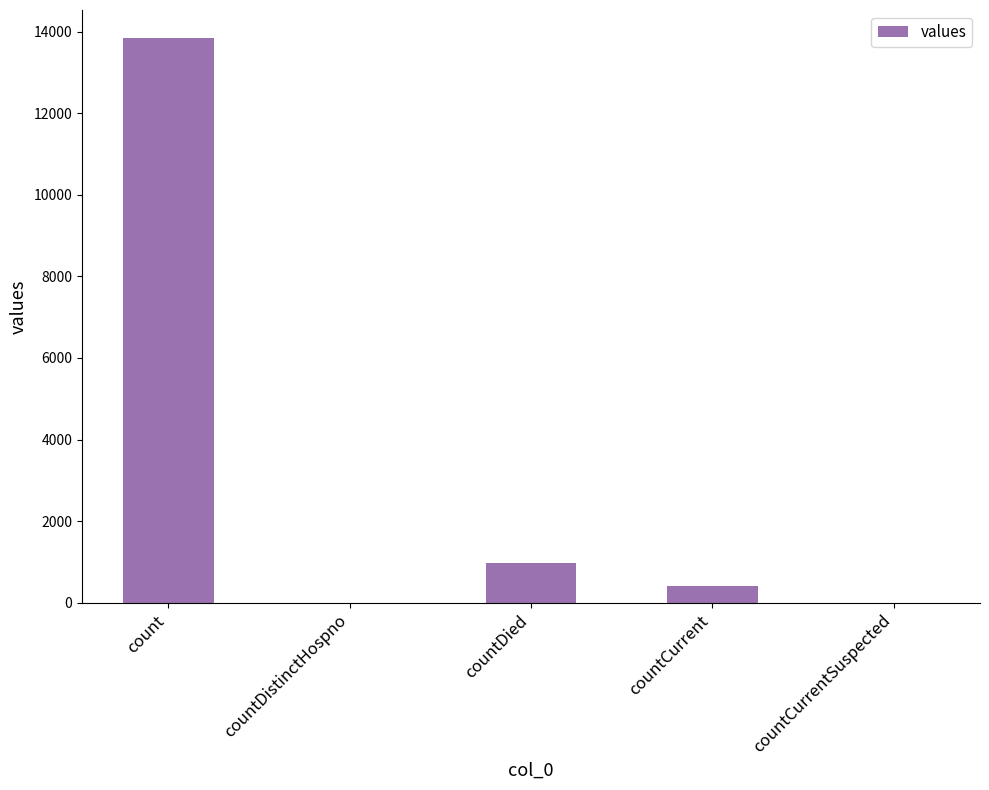

Reading left to right, what are all the values shown in this chart?

count=13839	countDistinctHospno=0	countDied=985	countCurrent=407	countCurrentSuspected=0